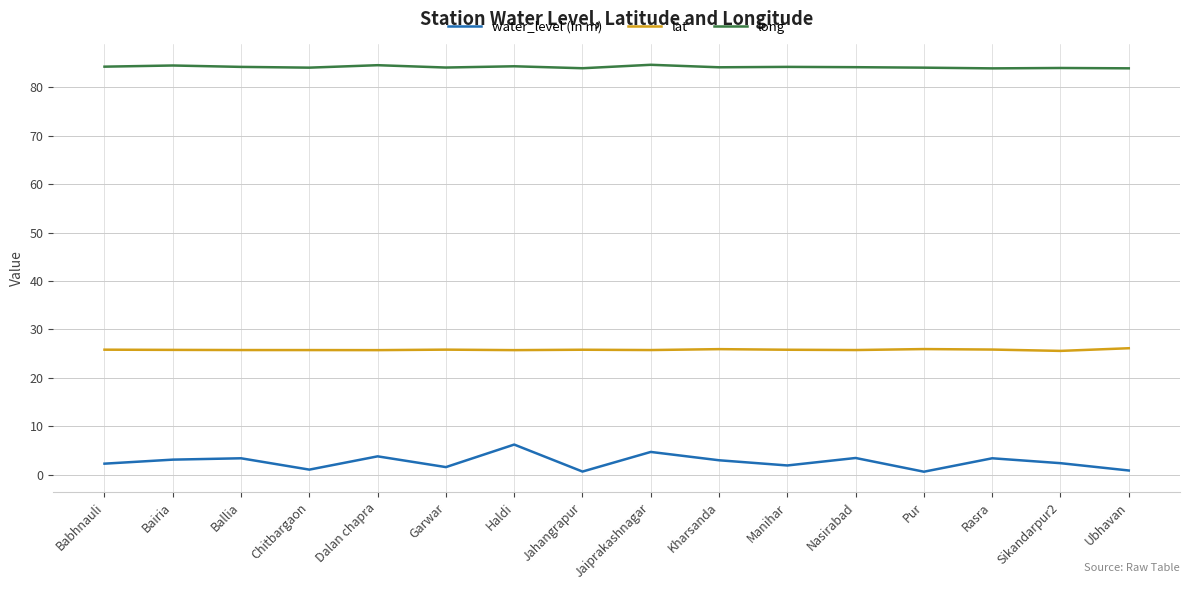

List the series in order of their peak value, highest first.

long, lat, water_level (in m)